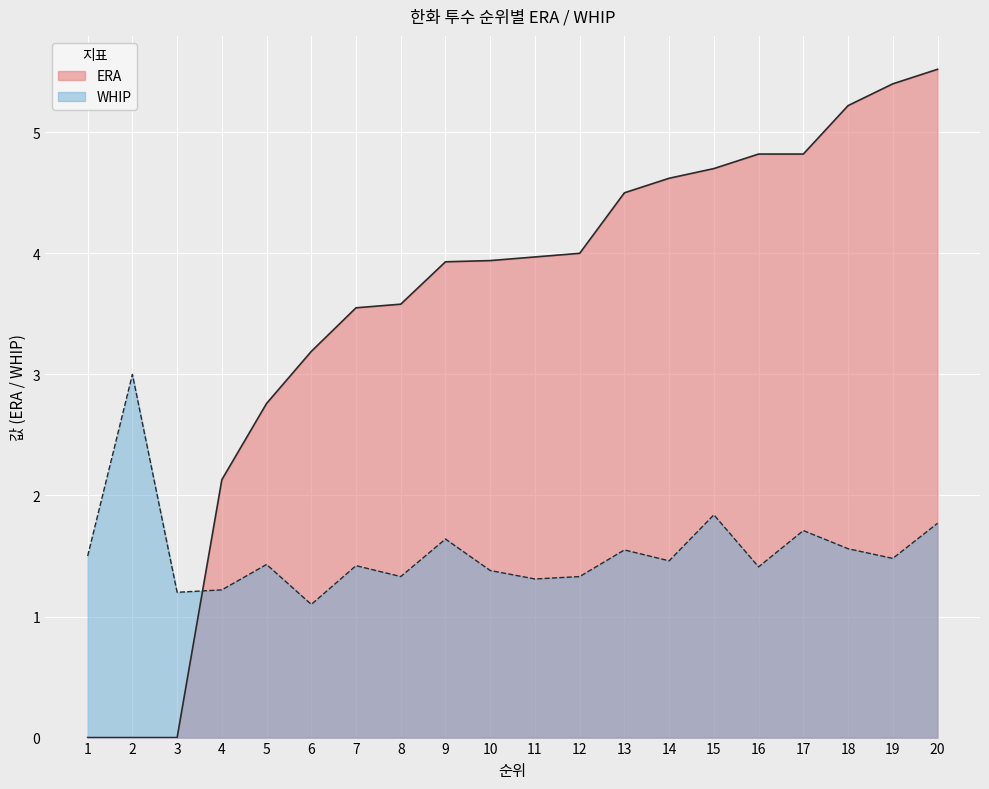

Where do WHIP and ERA first cross each other?

3 and 4